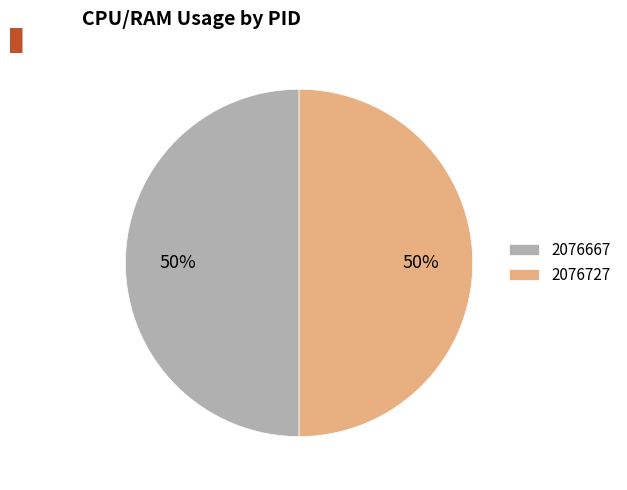

Approximately how many times larger is the value at 2076727 compared to 2076667?

1.0